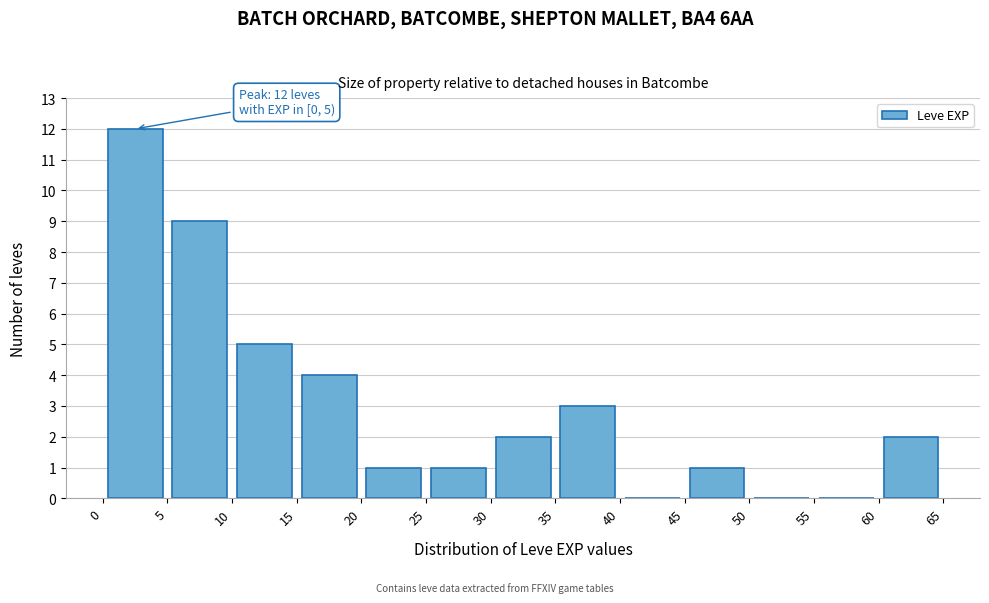

Over which range of the x-axis is the bar tallest?

0 to 5